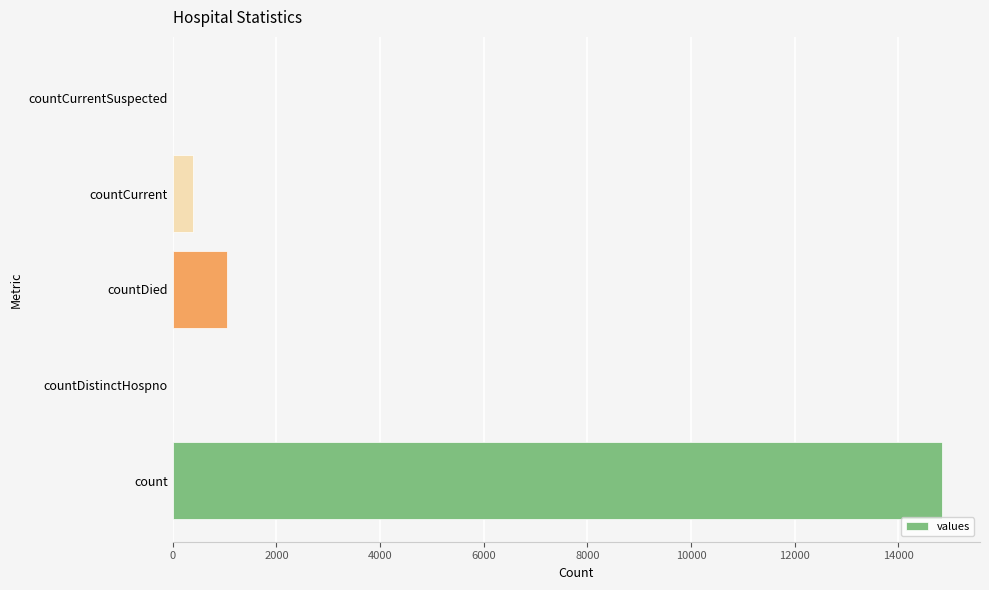

Reading top to bottom, extract all data points from this chart.

countCurrentSuspected=0	countCurrent=383	countDied=1054	countDistinctHospno=0	count=14832